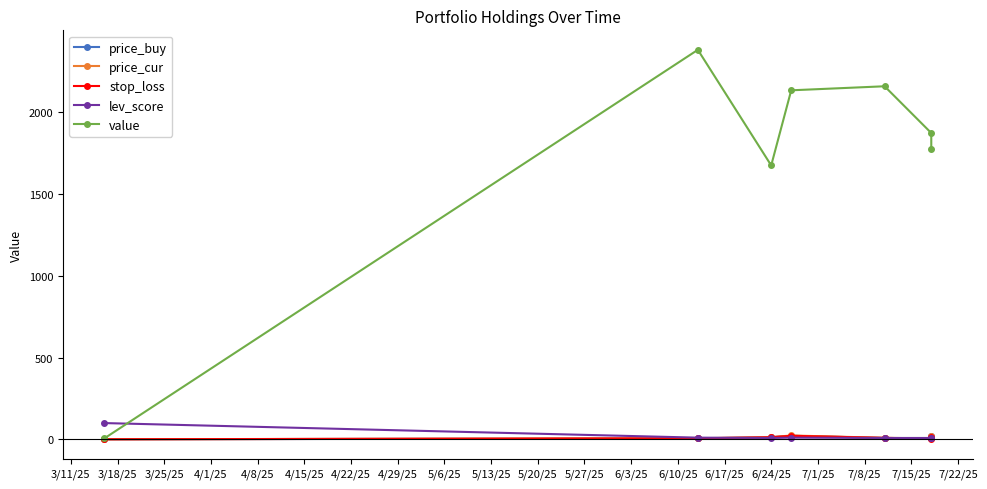

How many lines are shown in the chart?

5